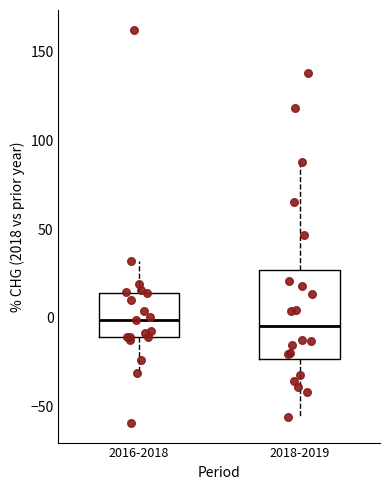

Where is the upper edge of the box for 2016-2018 on the y-axis? The values are not printed on the chart, so give them approximately, as read against the axis.

15